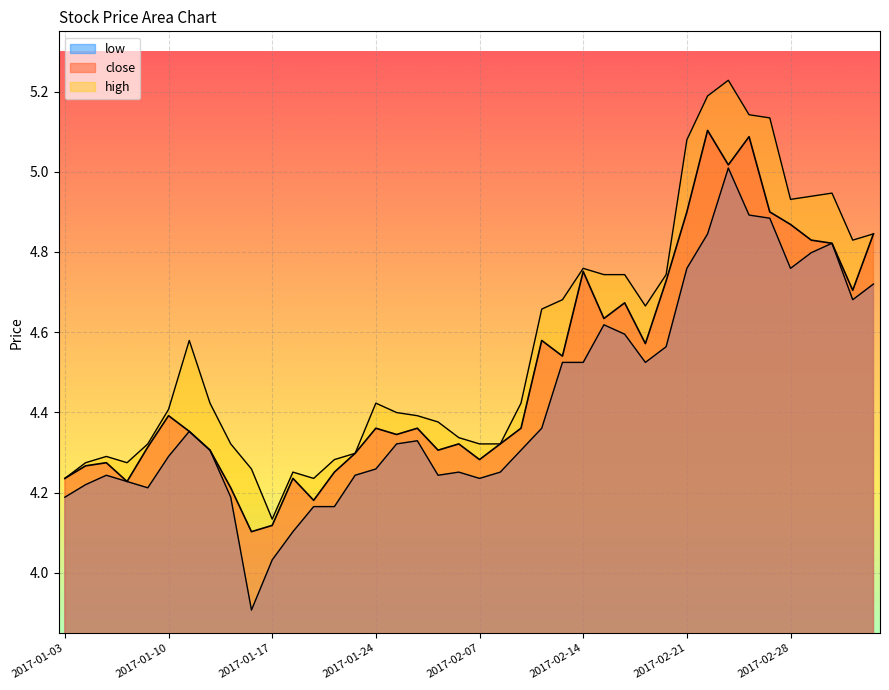

What is the label of the 40th point from the left?

2017-03-06